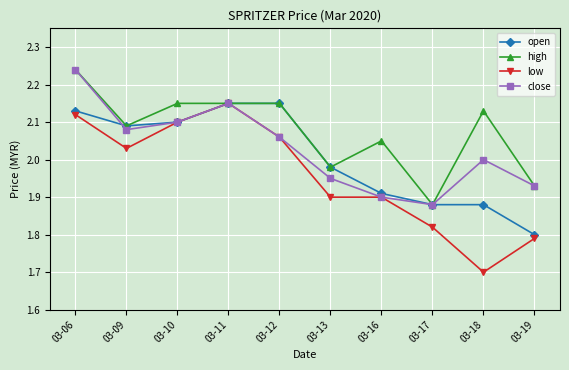

At which label is low closest to 1?

03-18